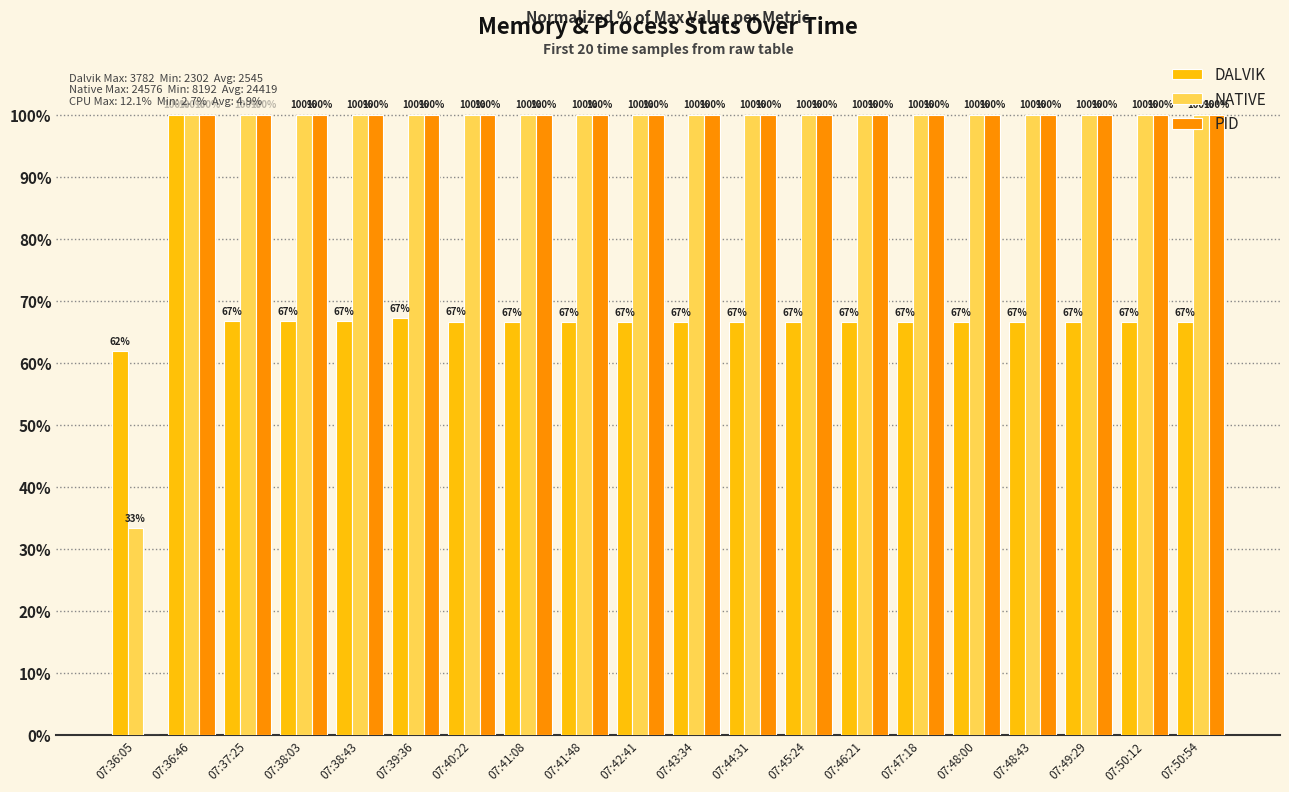

How many groups of bars are there?

20